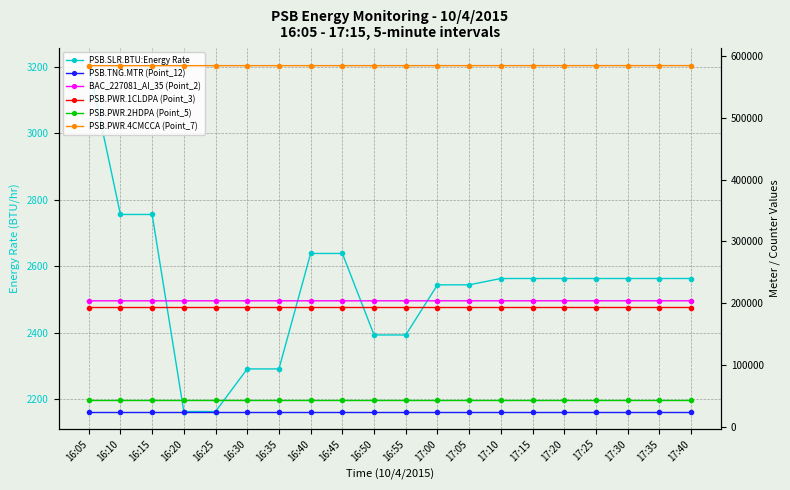

What is the label of the 9th point from the right?

17:00